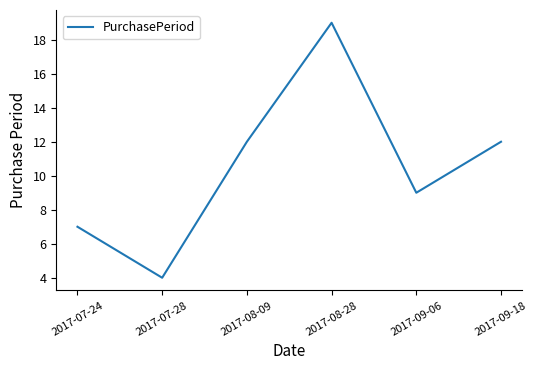

Approximately how many times larger is the value at 2017-07-28 compared to 2017-08-28?

0.2